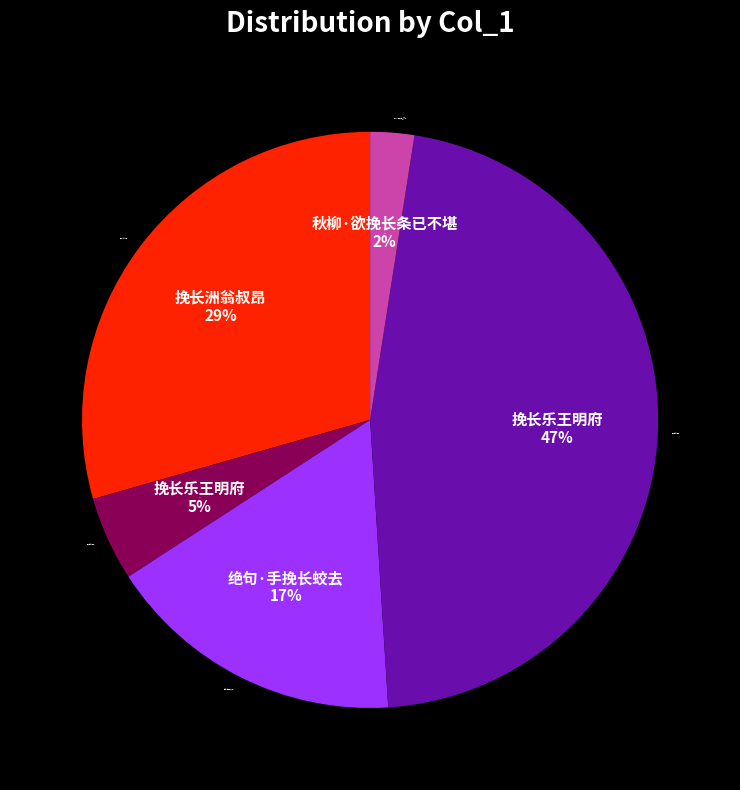

How many slices are in this pie chart?

5